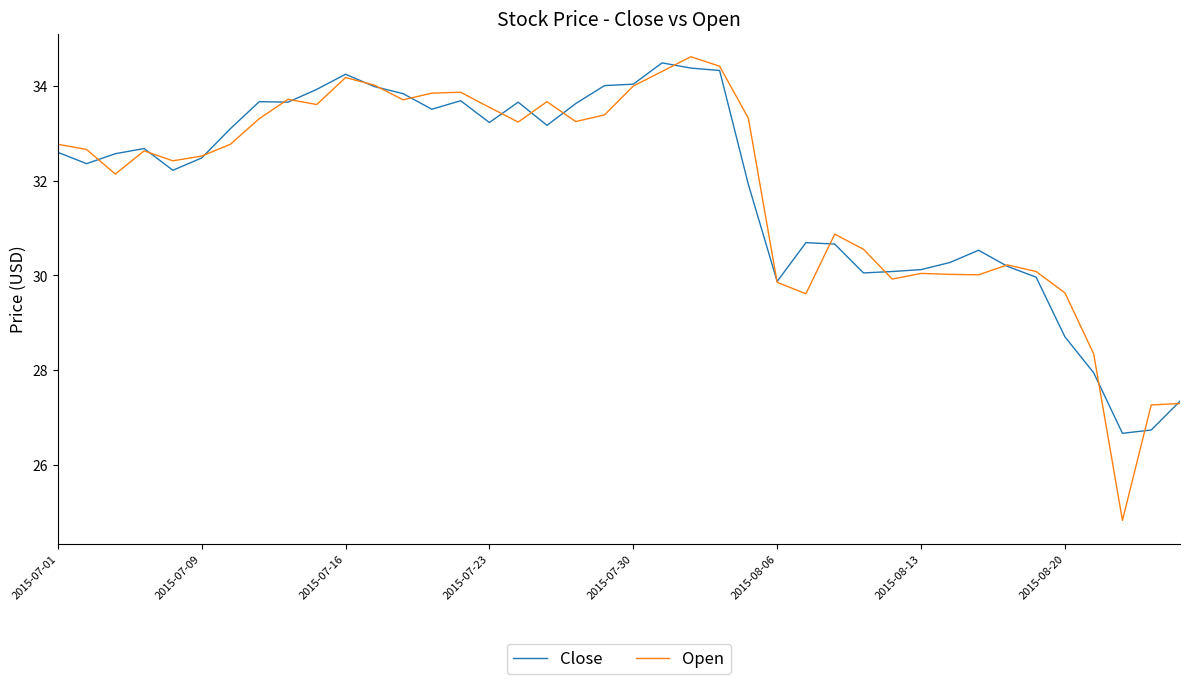

What is the minimum value shown in the chart?

24.8